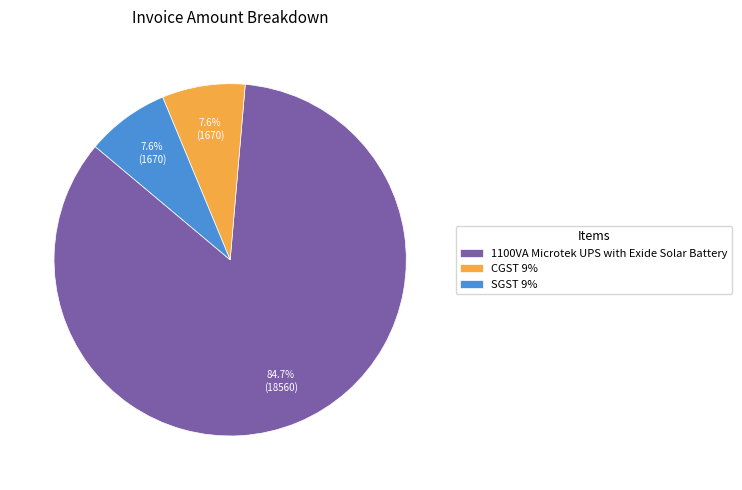

What percentage is the 1100VA Microtek UPS with Exide Solar Battery slice, to the nearest percent?

85%